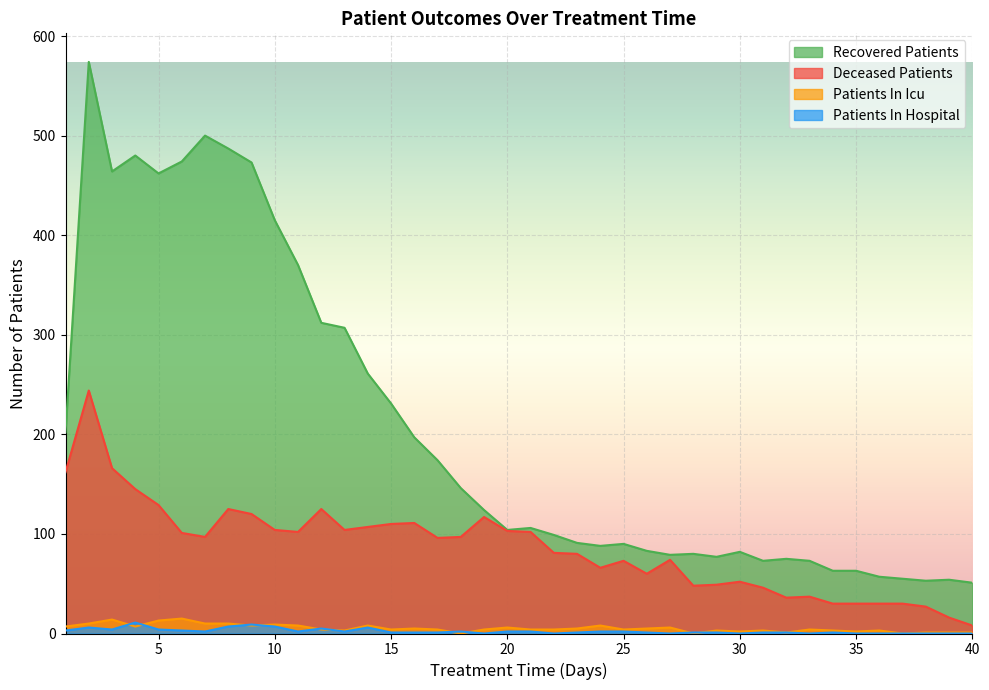

How many lines are shown in the chart?

4